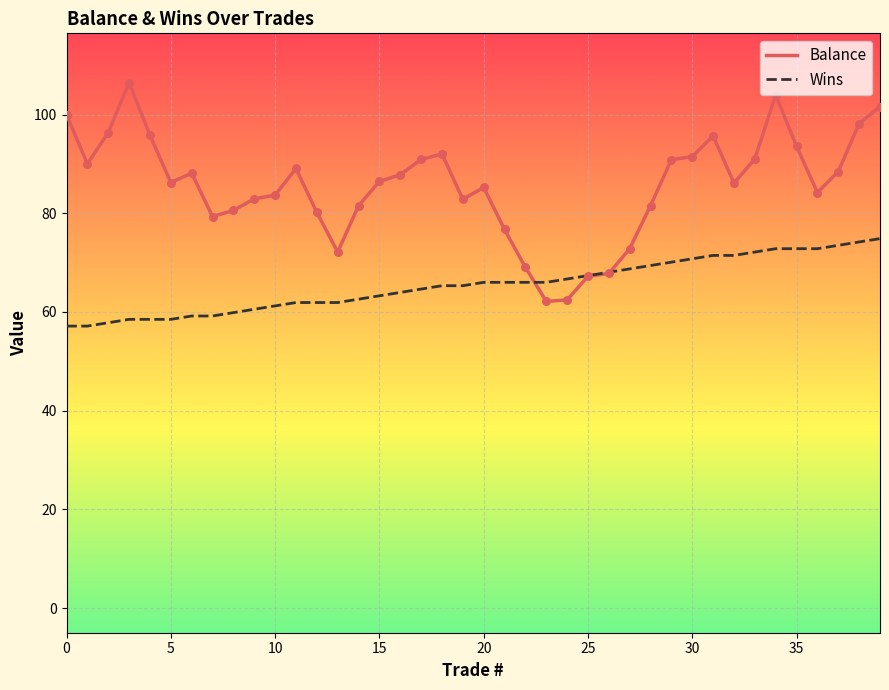

Which series has the largest range (max minus min)?

Balance